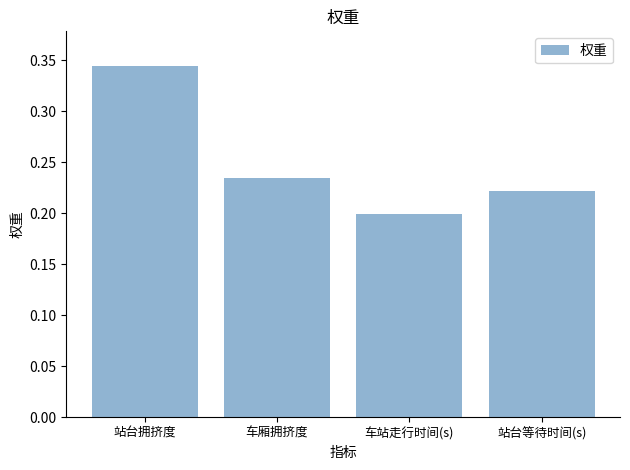

True or false: the data shows 0.5 at 站台拥挤度.

False